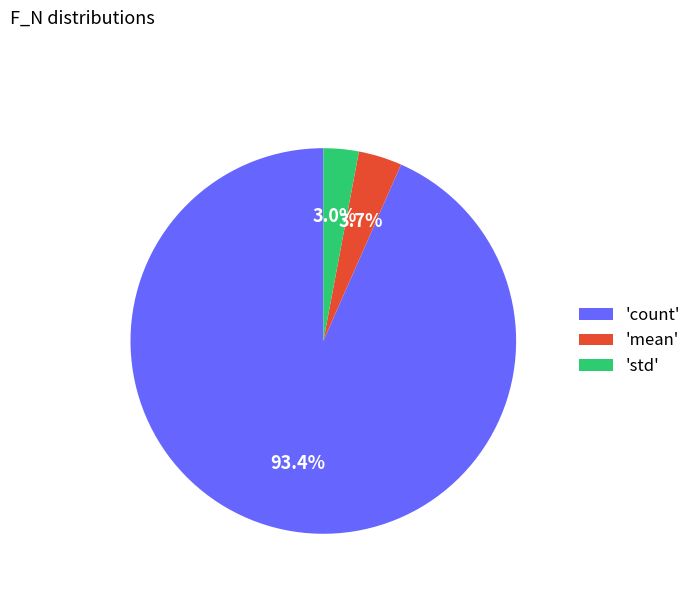

Is there a majority slice in this chart?

Yes